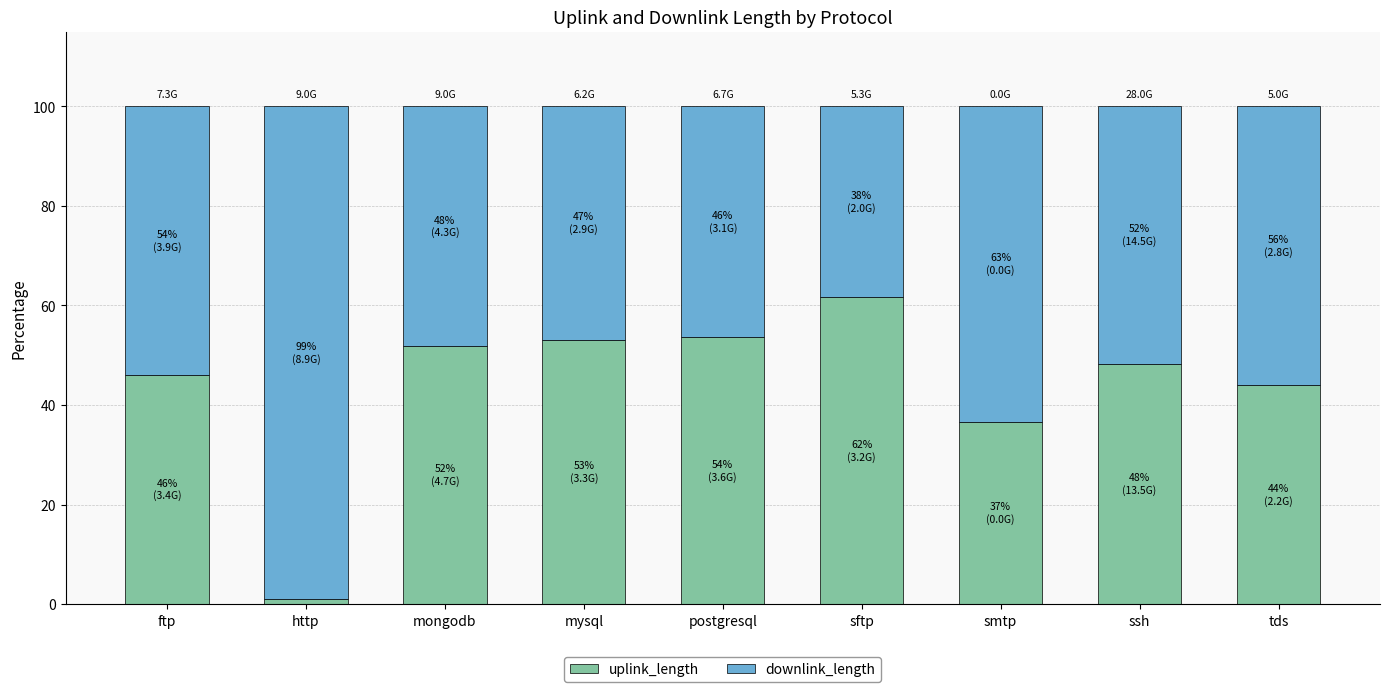

True or false: uplink_length has a value of 36.7 at smtp.

True